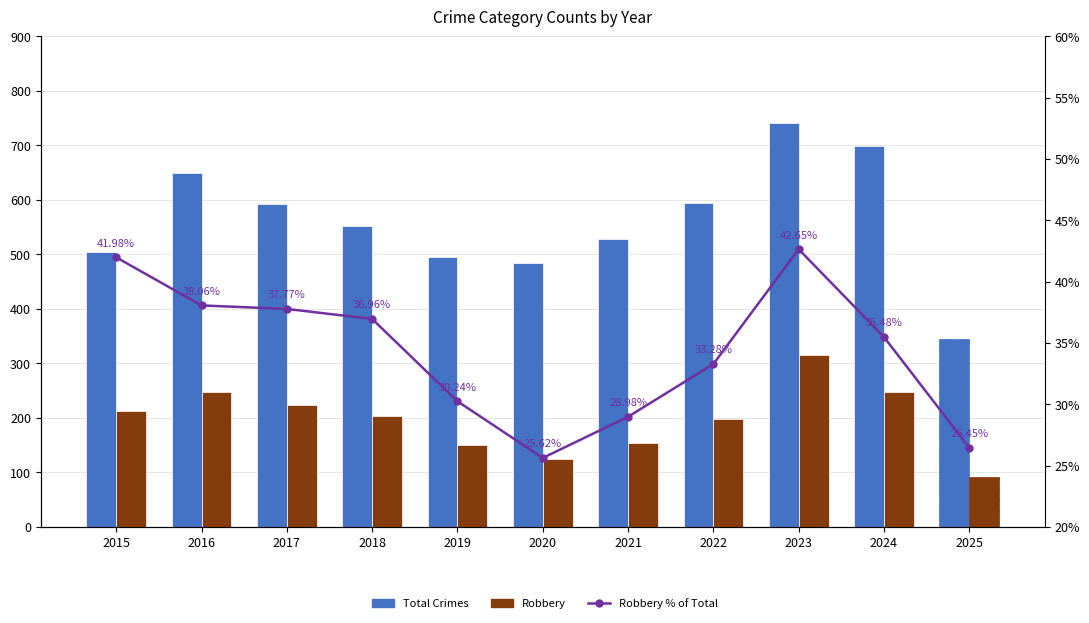

What are all the series names shown in the legend?

Total Crimes, Robbery, Robbery % of Total